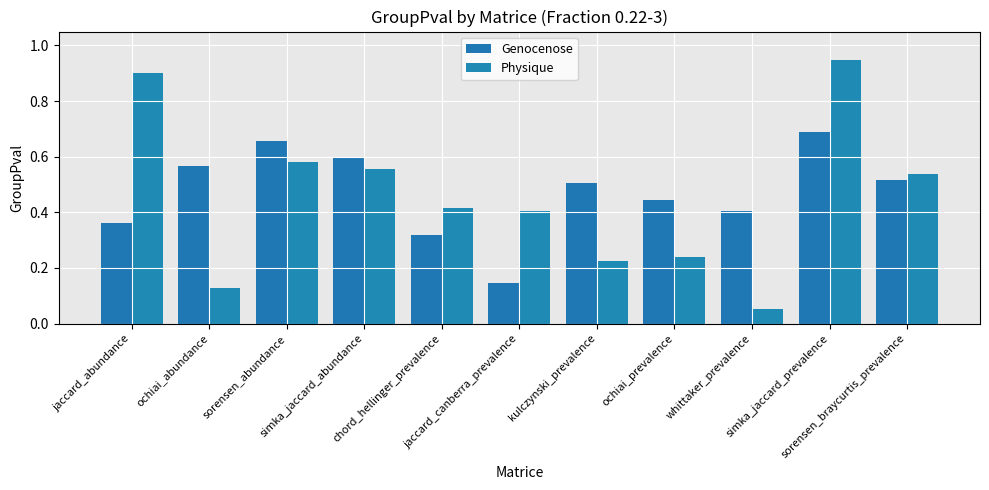

Which category has the lowest value in the Physique series?

whittaker_prevalence